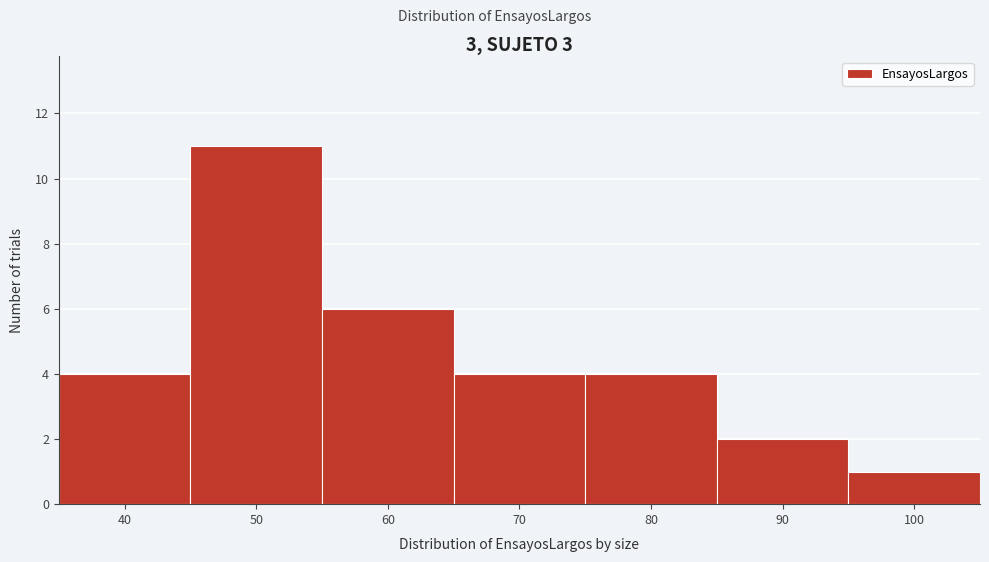

Reading left to right, transcribe all the data shown in this chart.

4	11	6	4	4	2	1